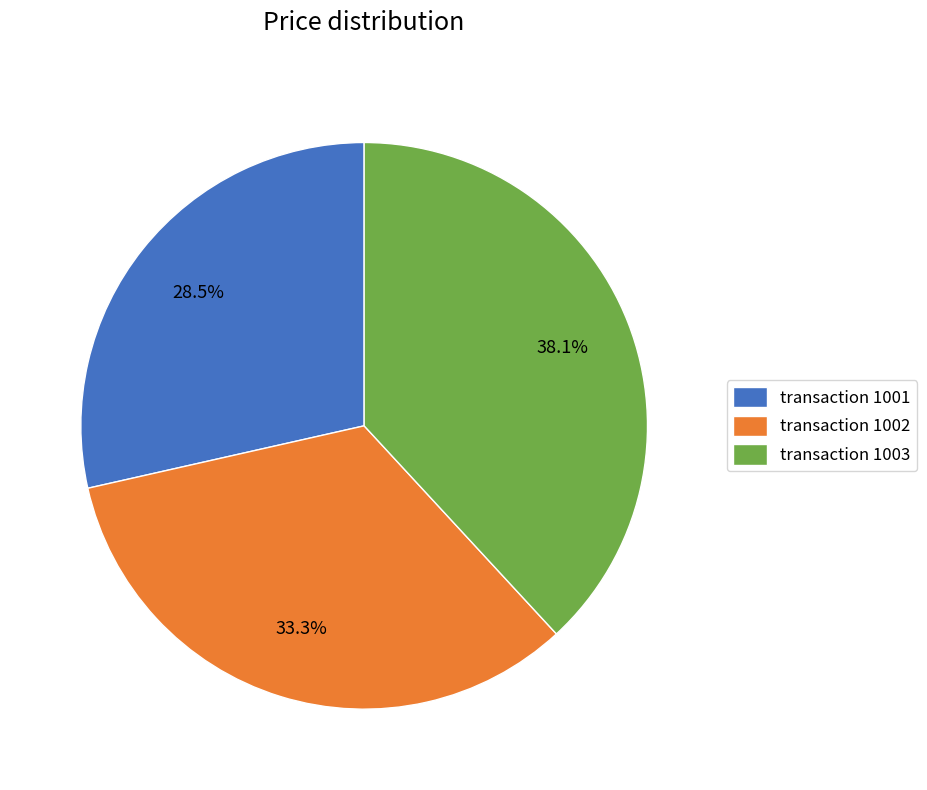

Which has a higher value, transaction 1003 or transaction 1001?

transaction 1003